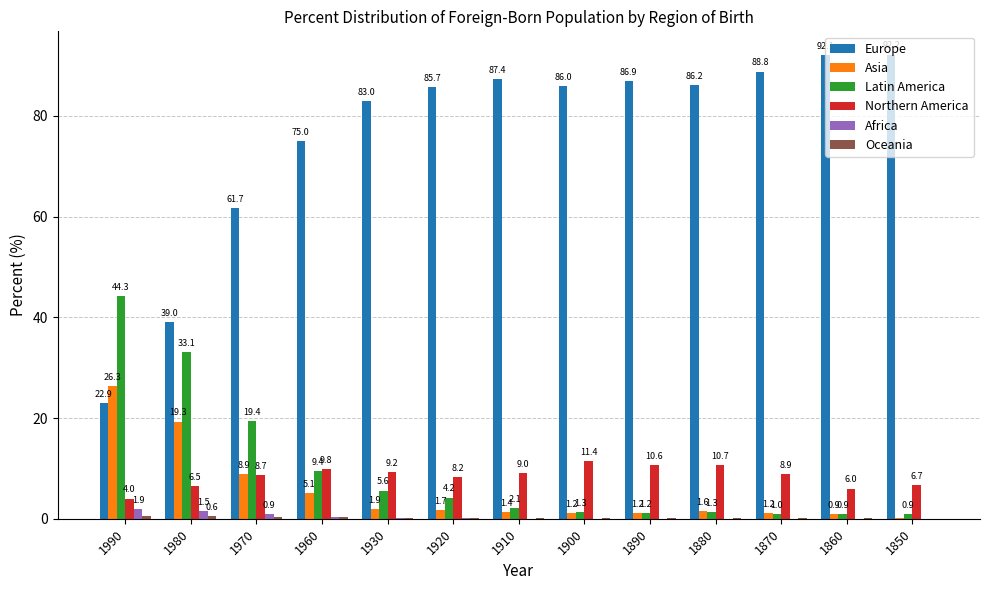

What is the greatest value displayed?

92.2